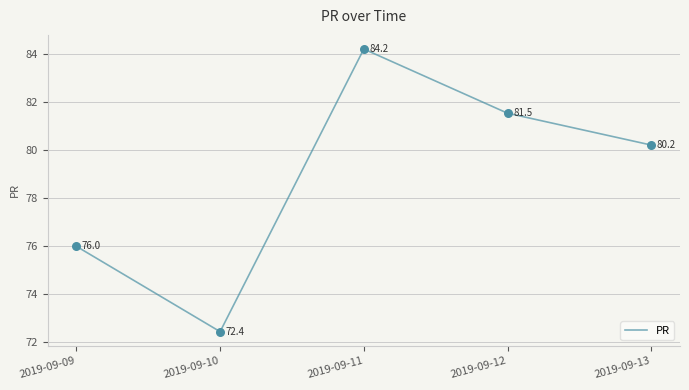

Which has a higher value, 2019-09-13 or 2019-09-11?

2019-09-11